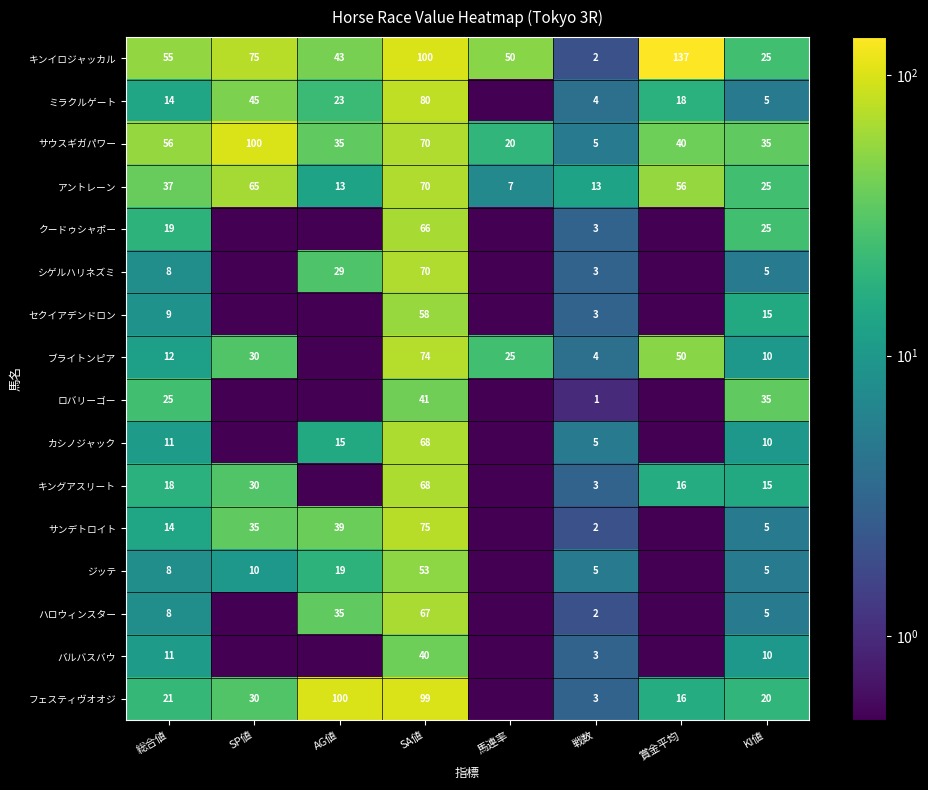

What is the sum of the ジッテ values at KI値 and 総合値?

13.0